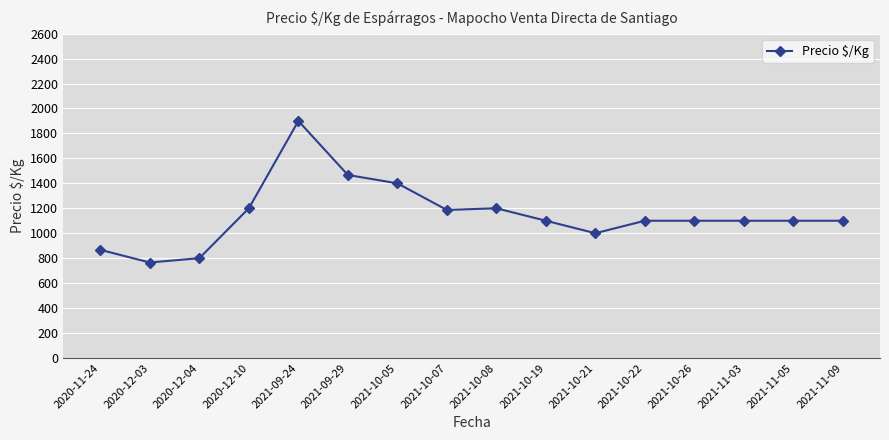

Reading left to right, extract all data points from this chart.

2020-11-24=866.7	2020-12-03=765.0	2020-12-04=800.0	2020-12-10=1200.0	2021-09-24=1900.0	2021-09-29=1466.7	2021-10-05=1400.0	2021-10-07=1186.3	2021-10-08=1200.0	2021-10-19=1100.0	2021-10-21=1000.0	2021-10-22=1100.0	2021-10-26=1100.0	2021-11-03=1100.0	2021-11-05=1100.0	2021-11-09=1100.0